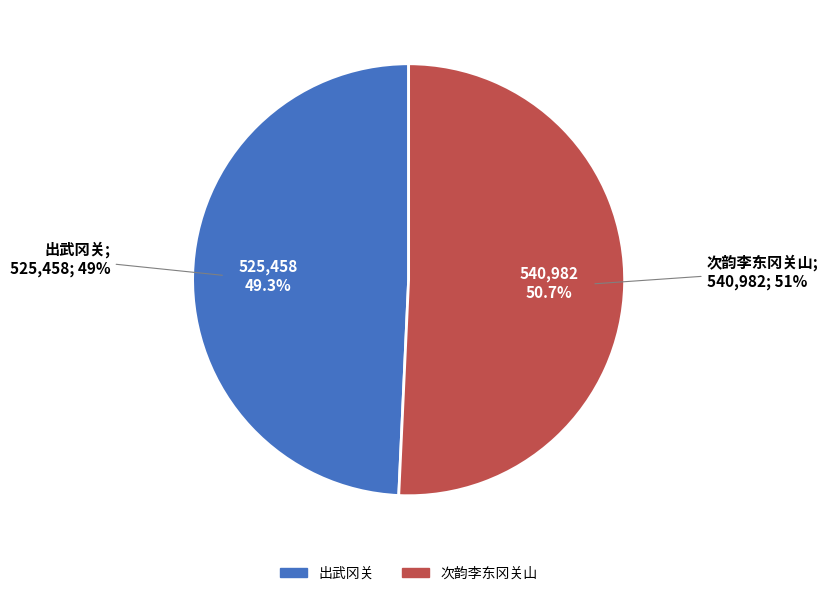

True or false: 出武冈关 accounts for 49% of the total.

True